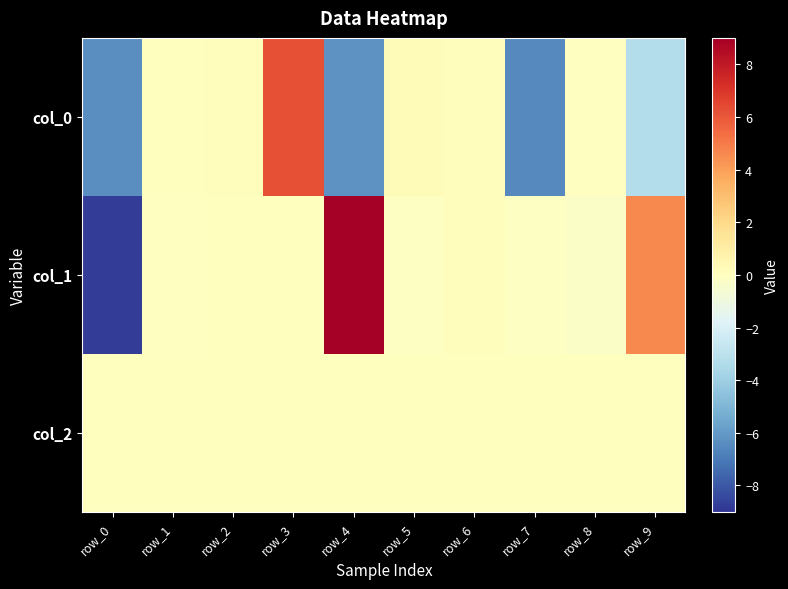

At how many categories does at least one series exceed 7?

1